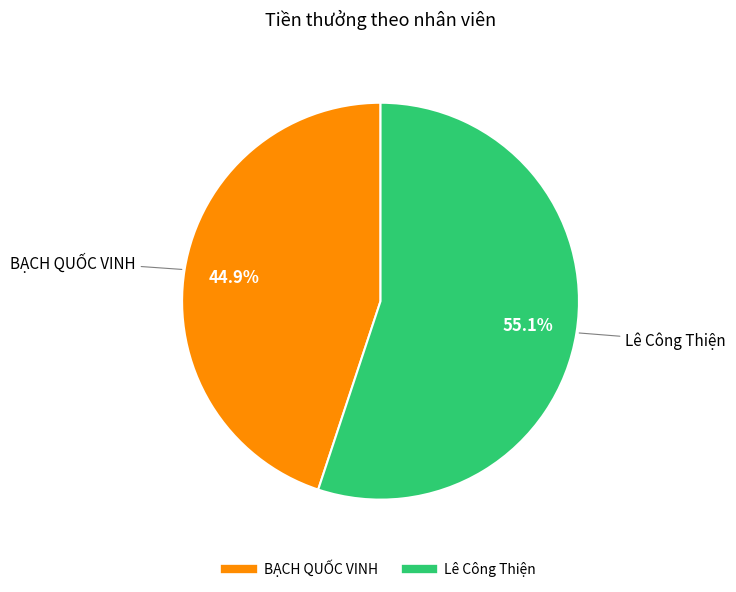

To the nearest percent, what is the difference between the largest and smallest slice percentages?

10%